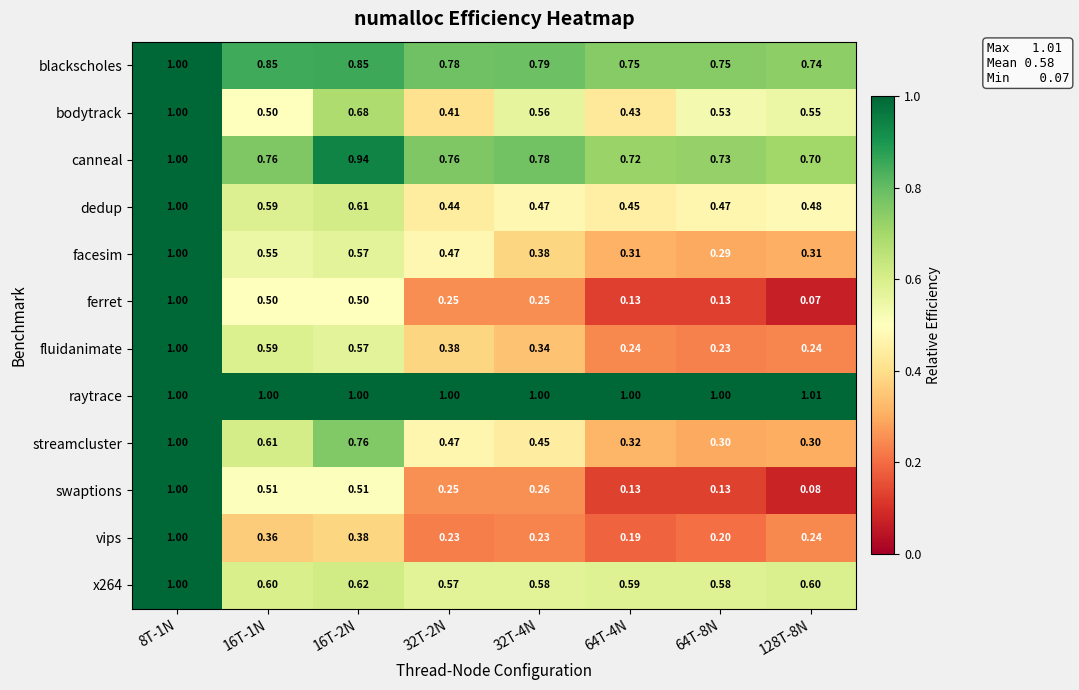

Is the value of facesim at 64T-4N greater than the value of swaptions at 16T-1N?

No